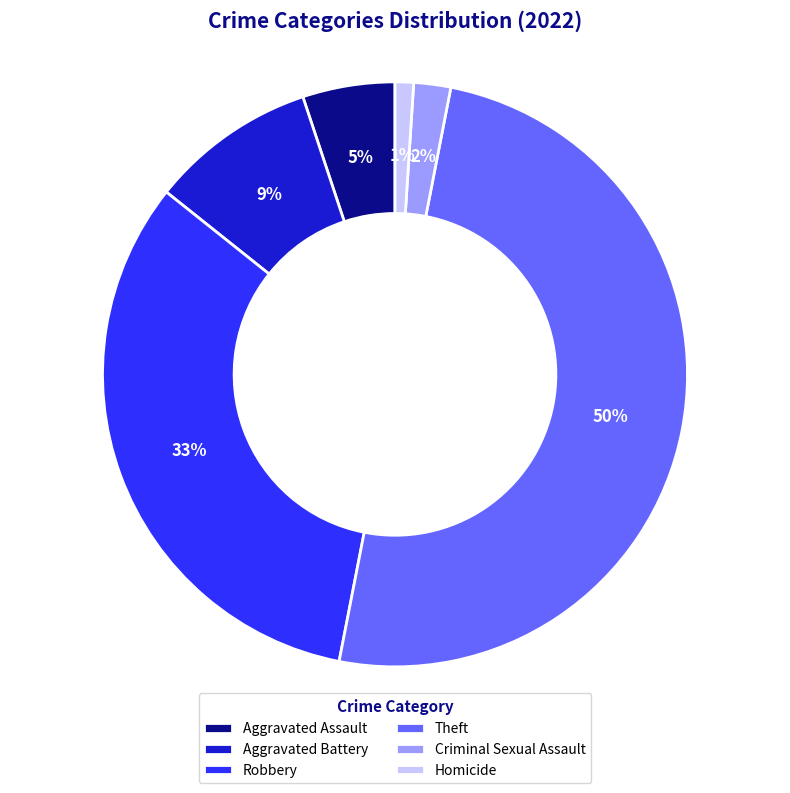

Is it true that Criminal Sexual Assault is 2% of the pie?

True